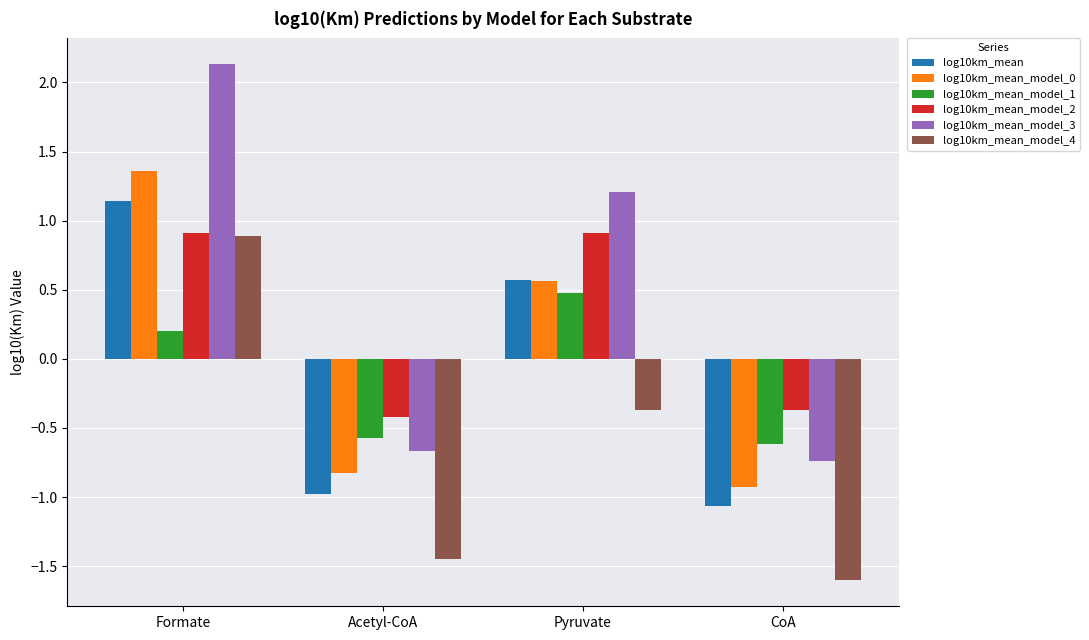

Is the value of log10km_mean at Formate greater than the value of log10km_mean_model_3 at Formate?

No